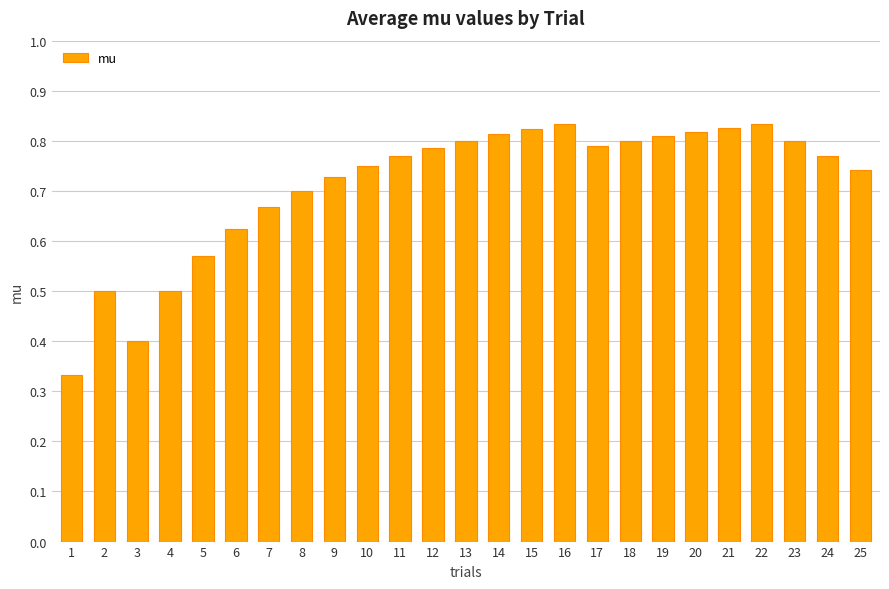

The chart shows a value of 0.8 at 17. True or false?

True